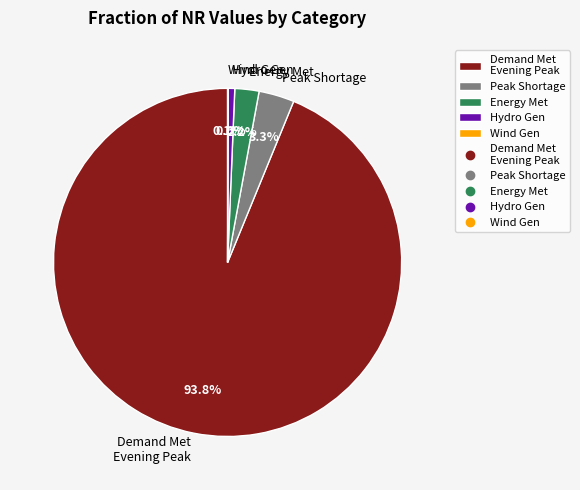

What is the ratio of the value at Peak Shortage to the value at Hydro Gen?

5.4